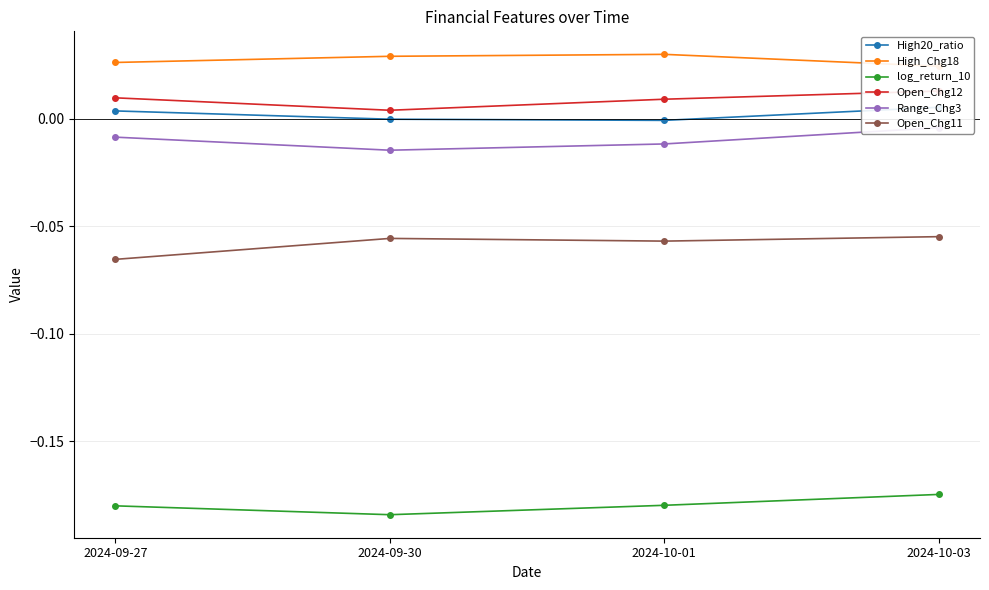

At which label does High20_ratio first exceed 0?

2024-09-27